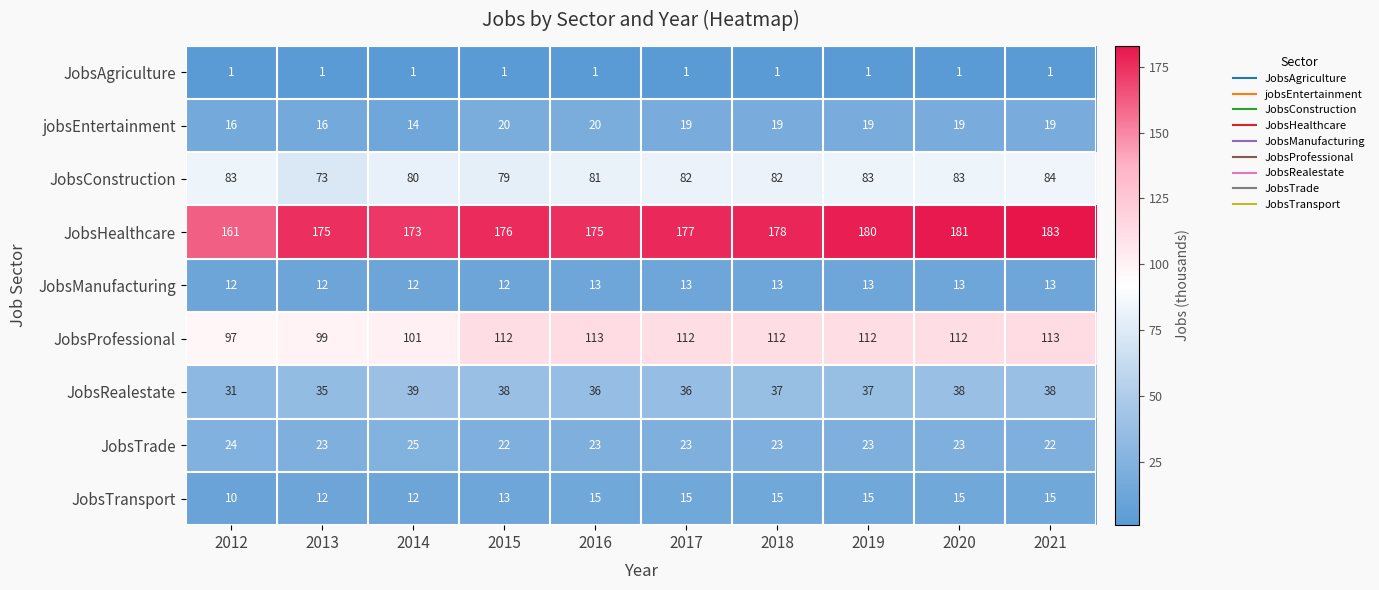

Which series has the widest spread of values?

JobsHealthcare